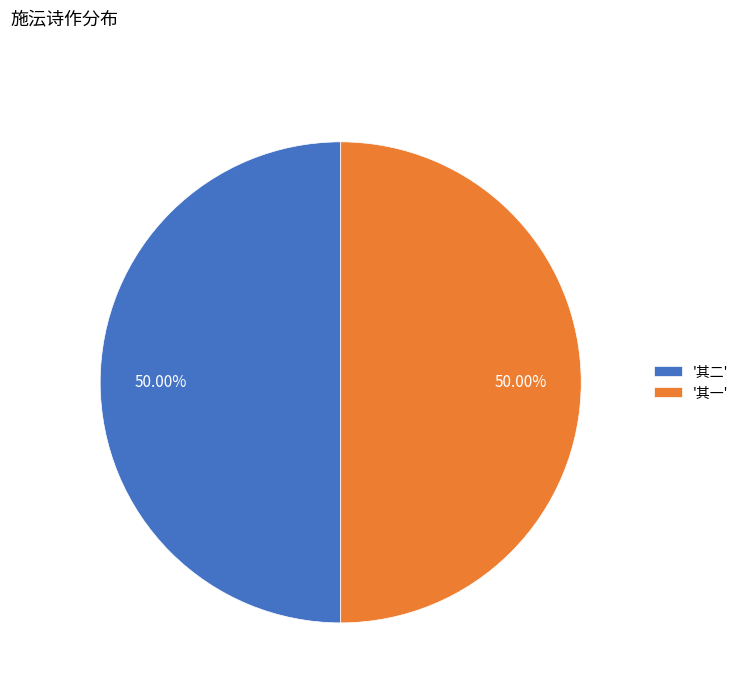

Is the sum of '其一' and '其二' greater than half?

Yes